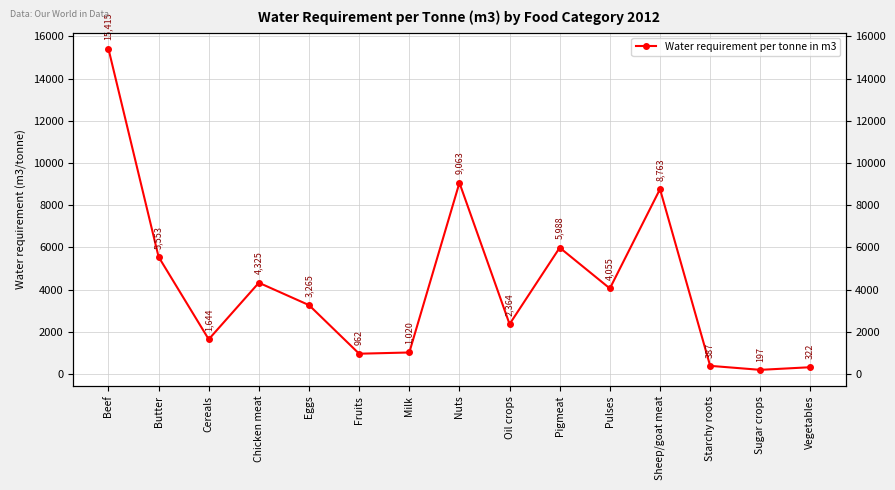

What is the value of the 6th point from the left?

962